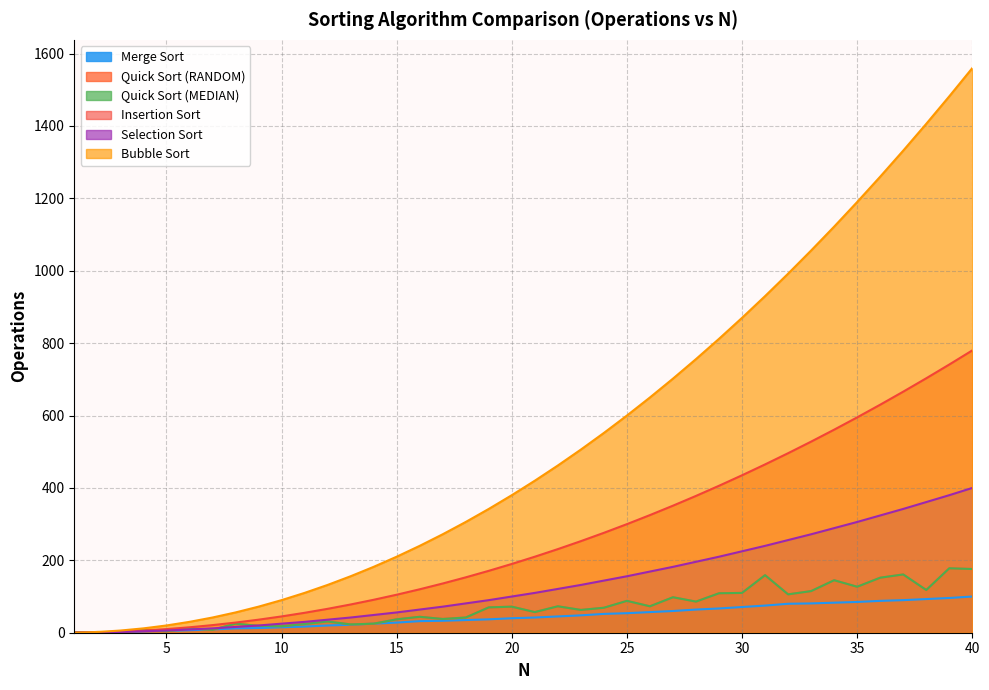

What is the sum of the Quick Sort (RANDOM) values at 15 and 33?

152